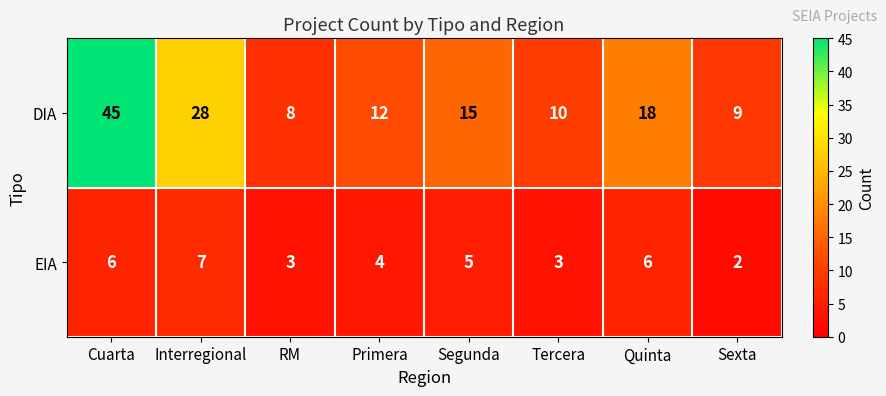

What is the sum of all EIA values?

36